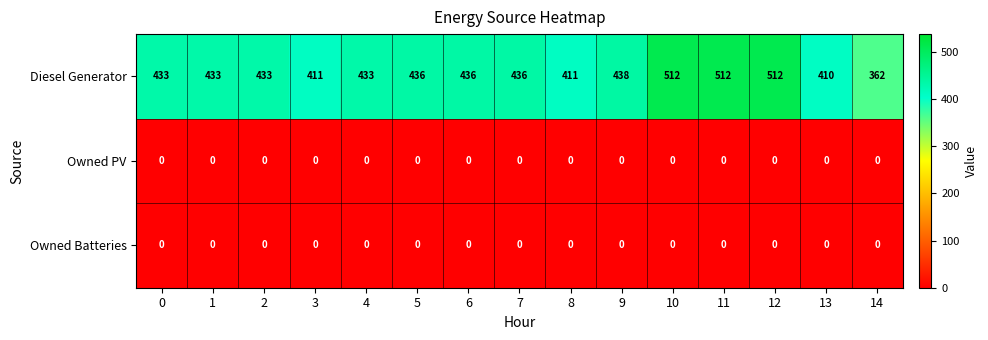

What is the highest value of the Diesel Generator series?

512